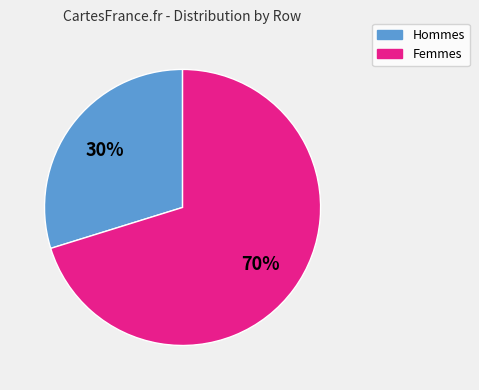

To the nearest percent, what is the difference between the largest and smallest slice percentages?

40%